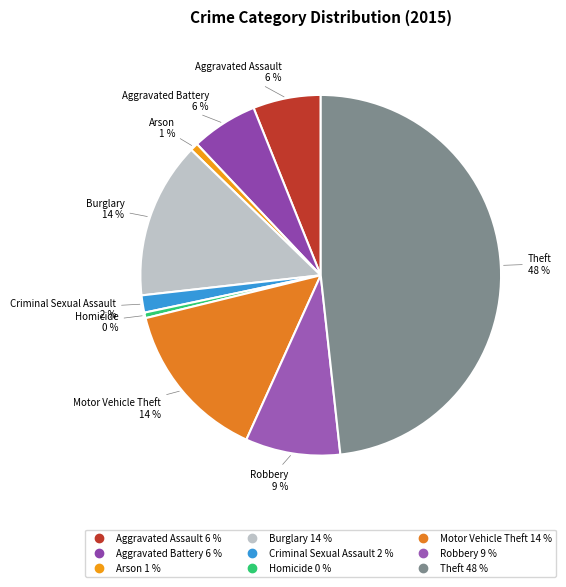

To the nearest percent, what is the average slice percentage?

11%